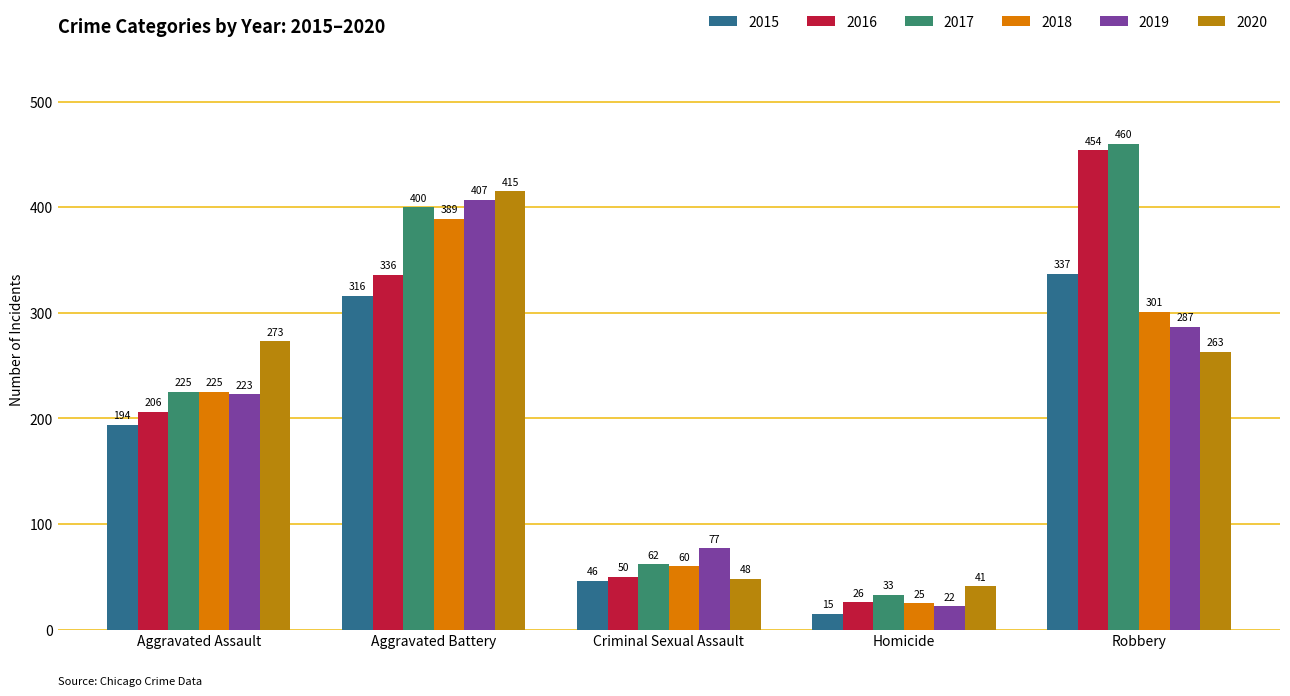

What is the difference between the maximum and minimum values in the 2017 series?

427